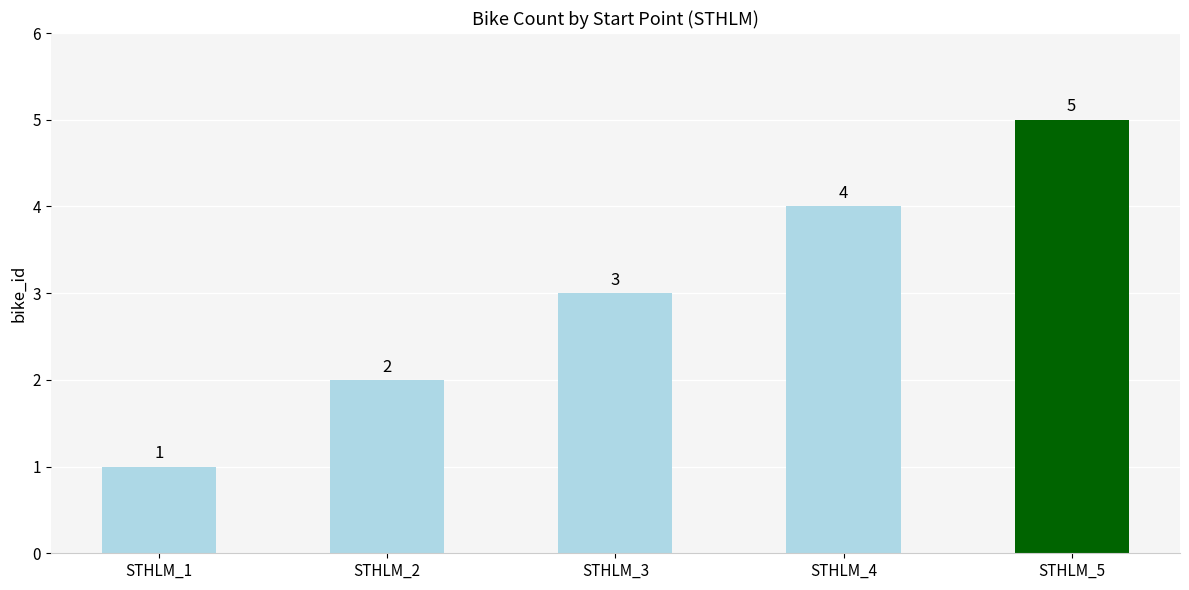

What is the average value?

3